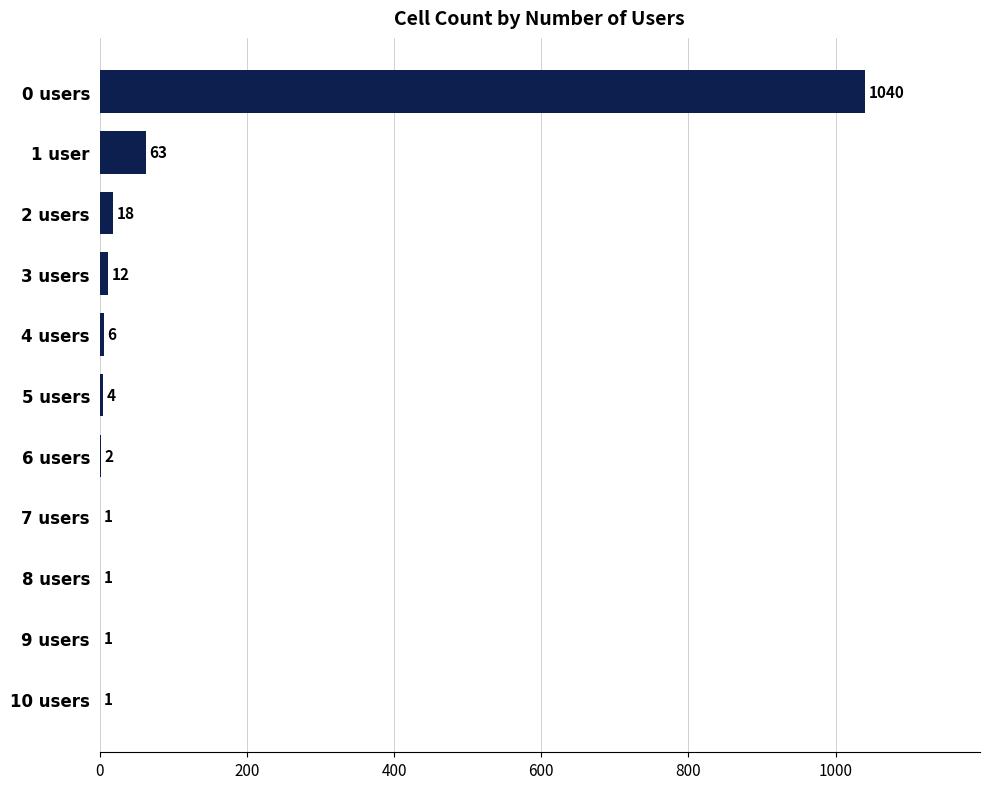

The chart shows a value of 18 at 2 users. True or false?

True